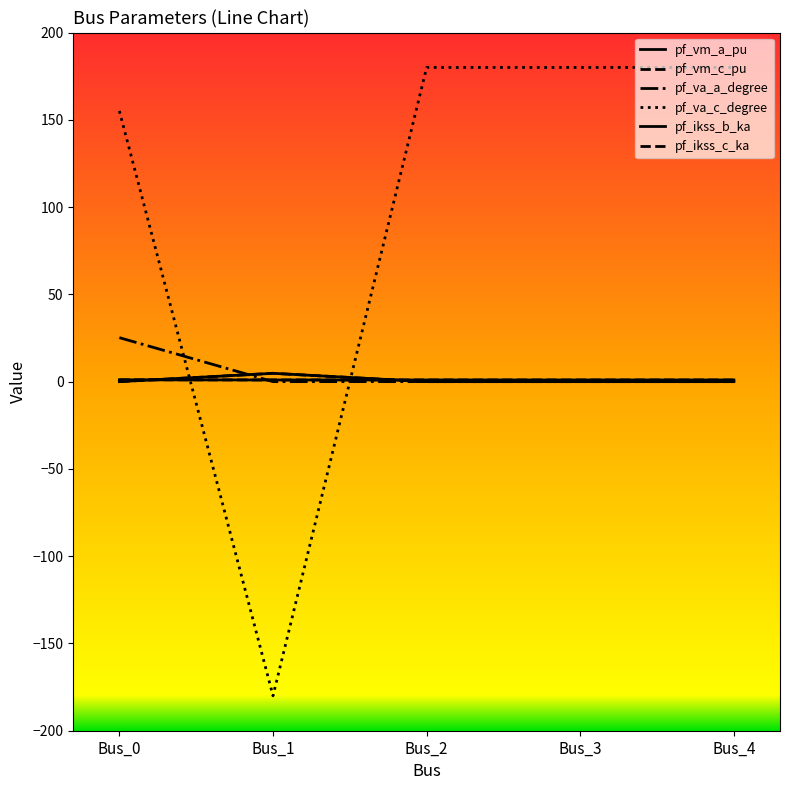

Does the chart have visible grid lines?

No